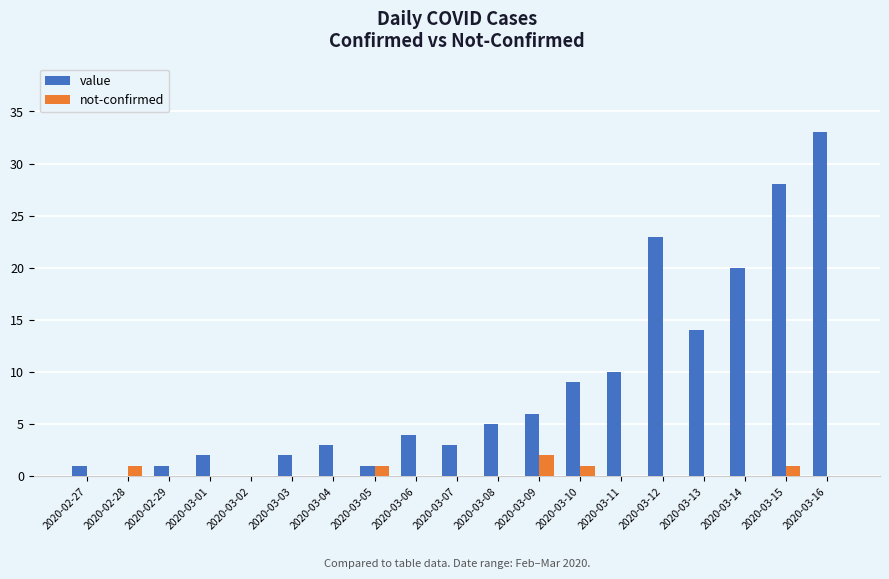

What is the greatest value displayed?

33